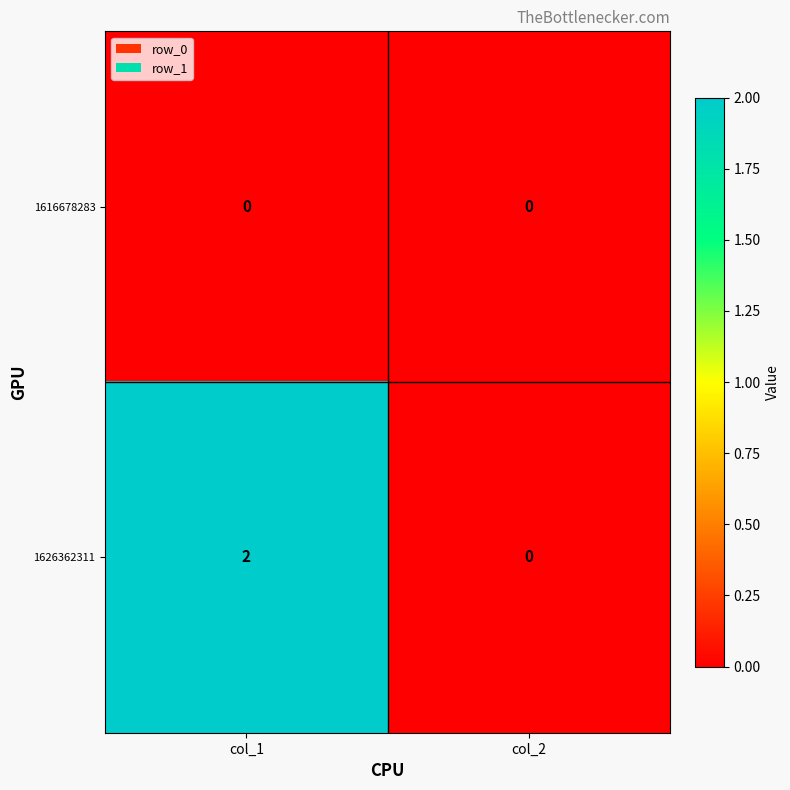

Reading right to left, transcribe all the data shown in this chart.

1616678283: 0	0
1626362311: 0	2